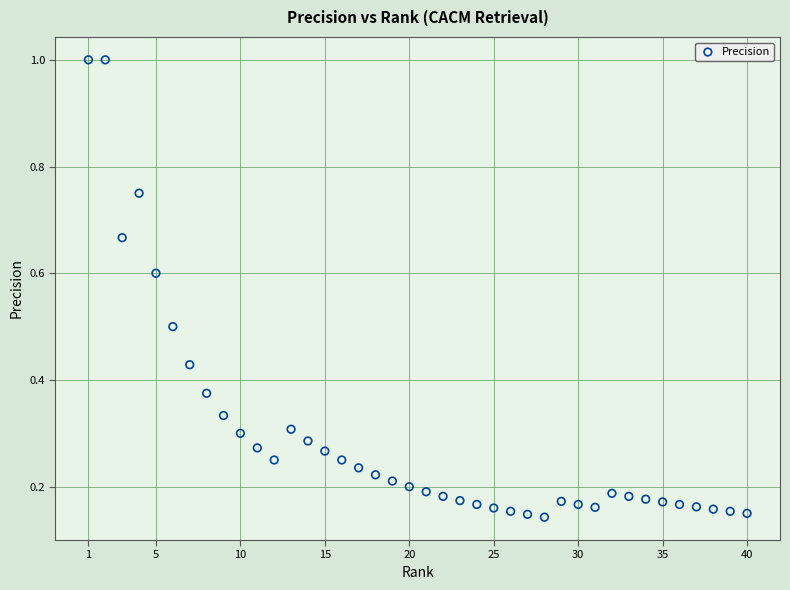

What is the range of Y values (max minus min)?

0.9